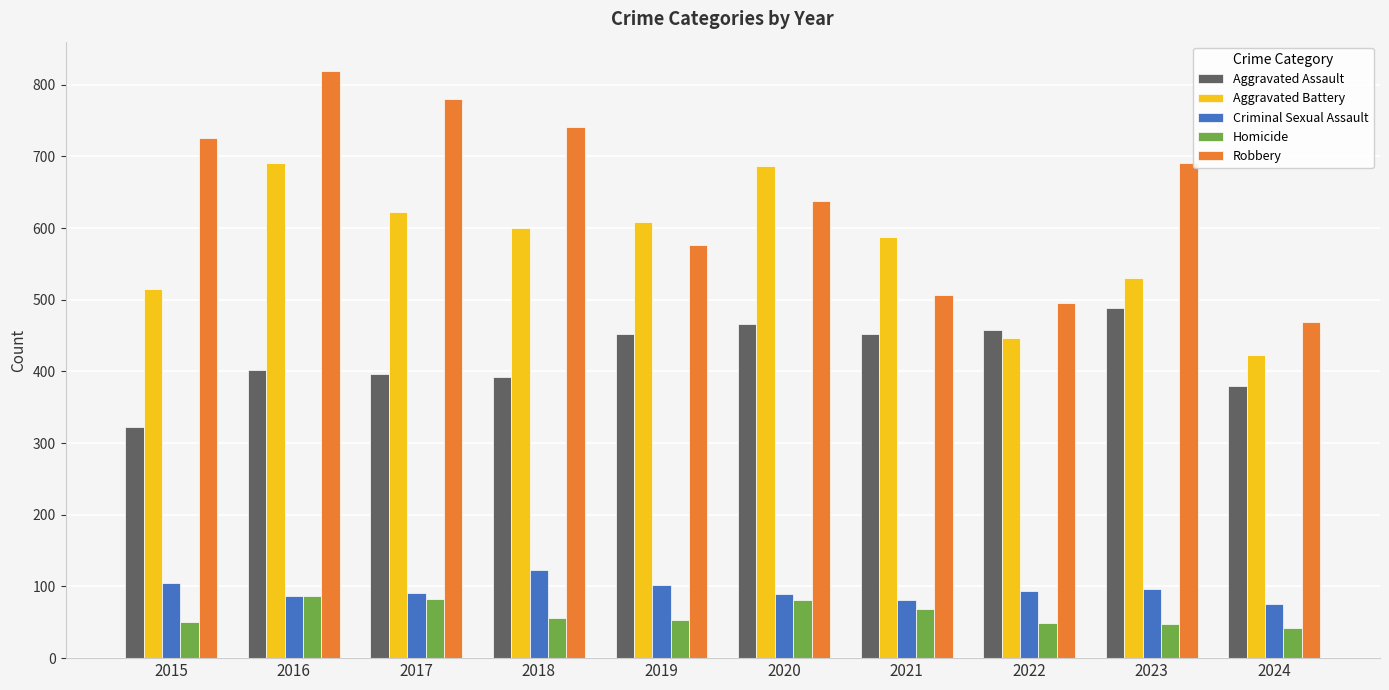

What is the average value of the Aggravated Battery series?

571